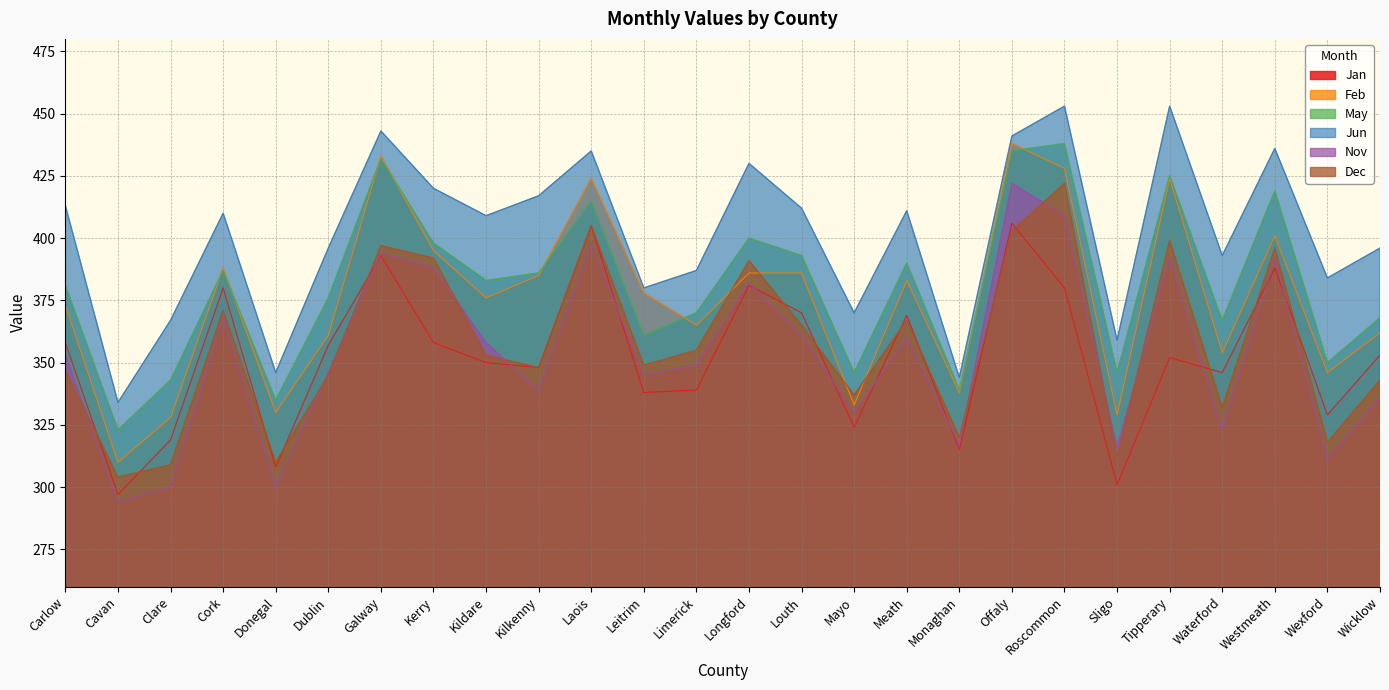

How many values in the May series exceed 383?

12